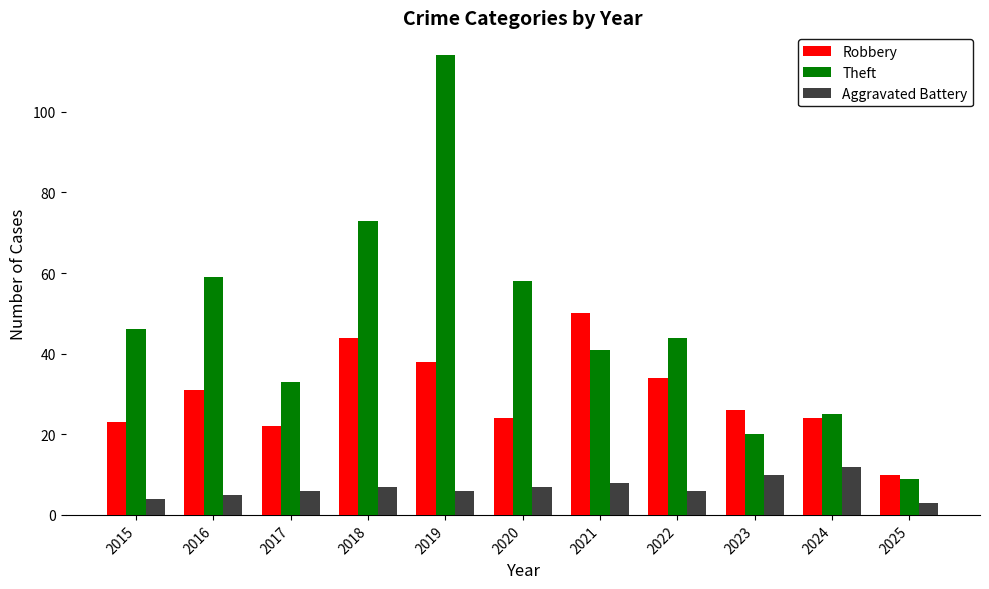

How many bars are there in total?

33